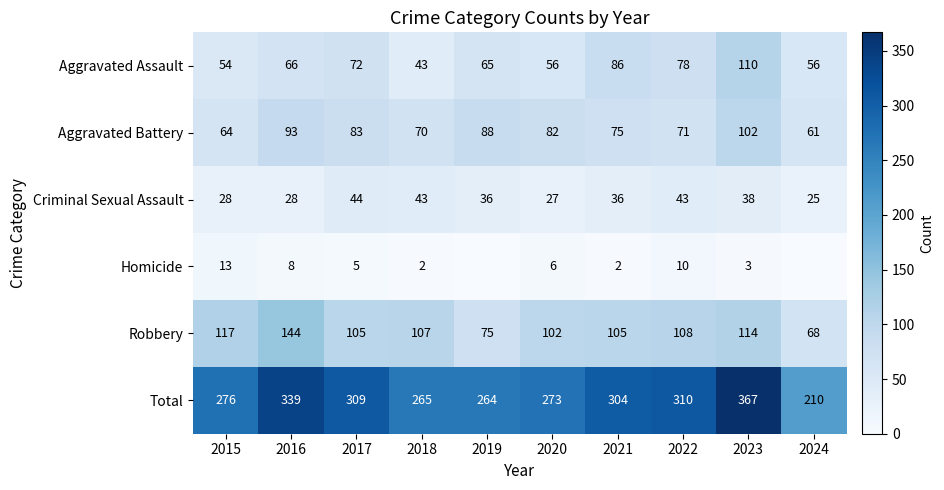

At which category does the chart reach its peak across all series?

2023